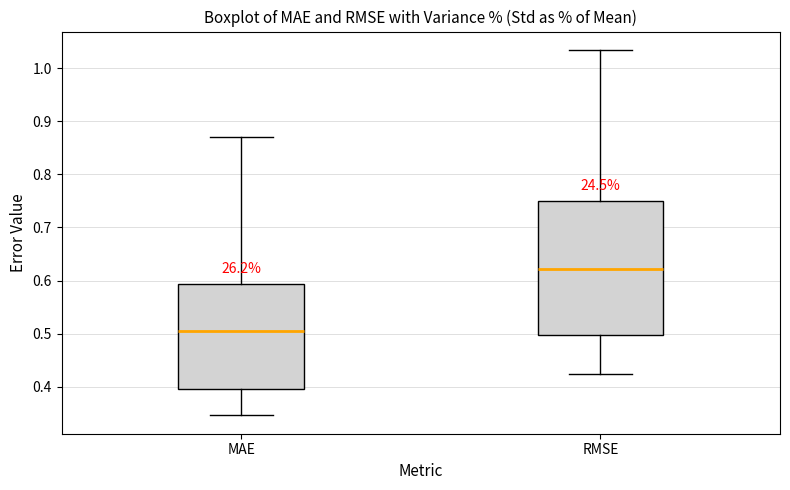

Reading left to right, read every box against the y-axis: the position of its median line, the range the box covers, and the ends of its whiskers. The values are not printed on the chart, so give them approximately, as read against the axis.

MAE: median 0.50, box 0.40 to 0.59, whiskers 0.35 to 0.87
RMSE: median 0.62, box 0.50 to 0.75, whiskers 0.42 to 1.03